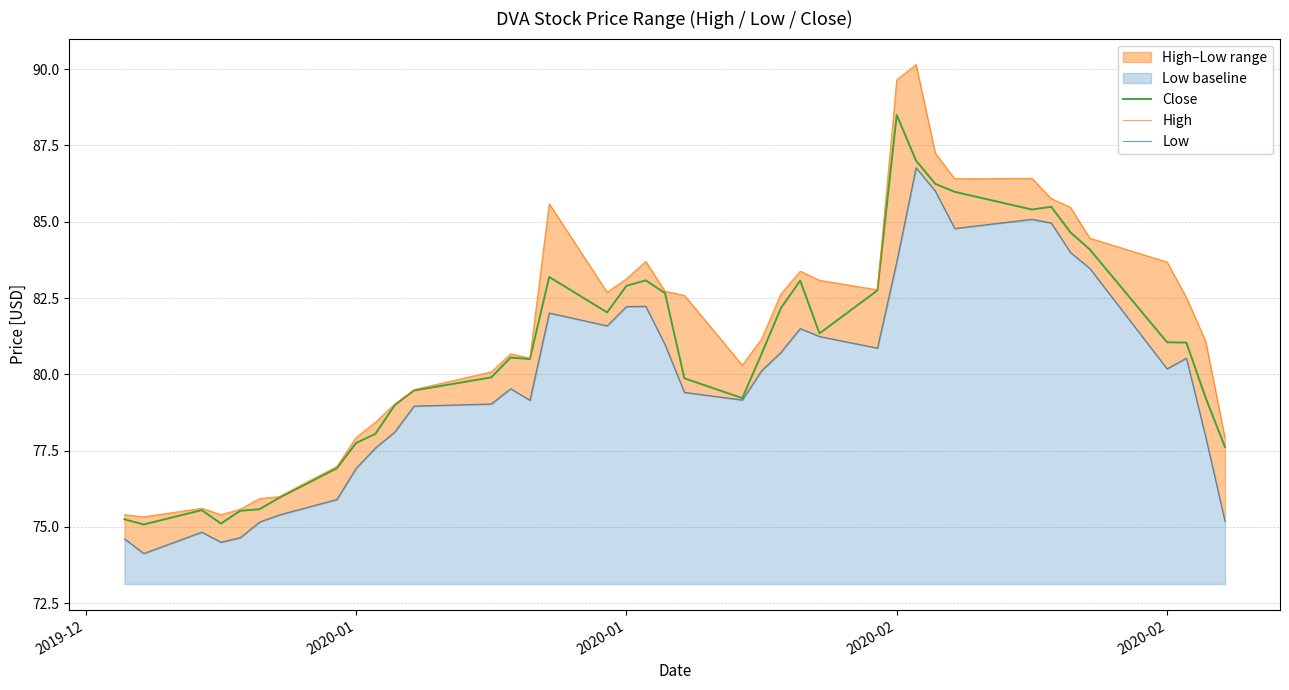

True or false: Low and Close cross at least once.

False